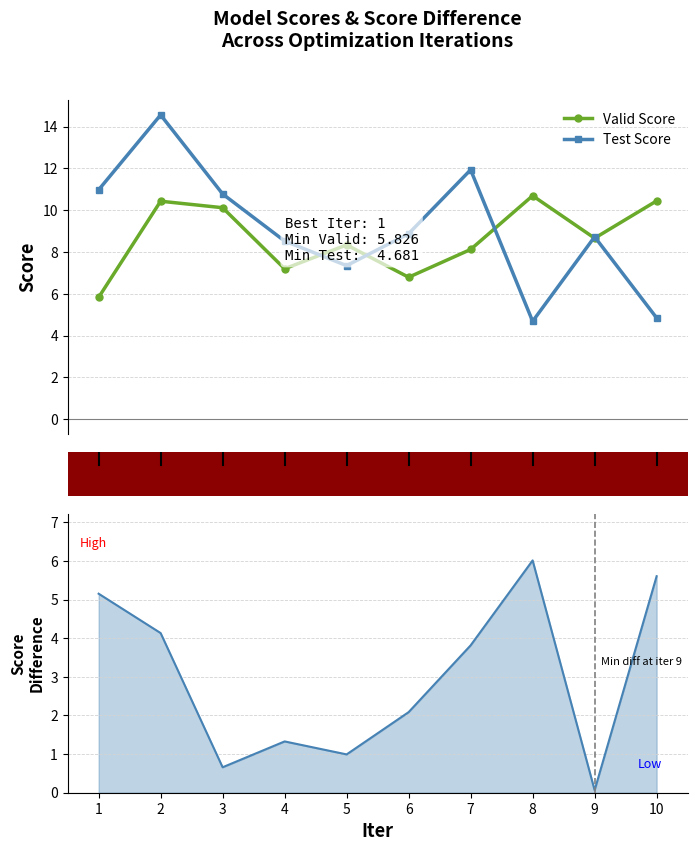

What are all the series names shown in the legend?

Valid Score, Test Score